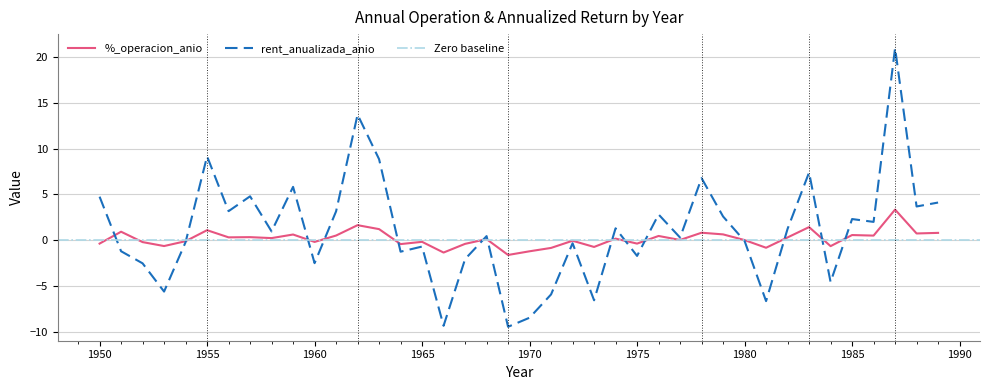

Rank the series by their maximum value, from highest to lowest.

rent_anualizada_anio, %_operacion_anio